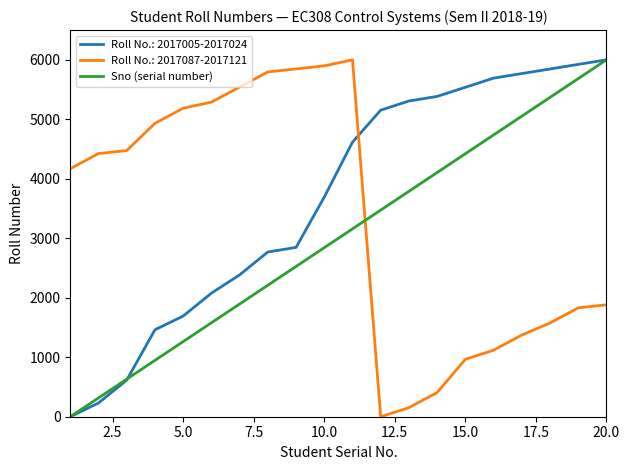

List the series in order of their overall mean, highest first.

Roll No.: 2017005-2017024, Roll No.: 2017087-2017121, Sno (serial number)